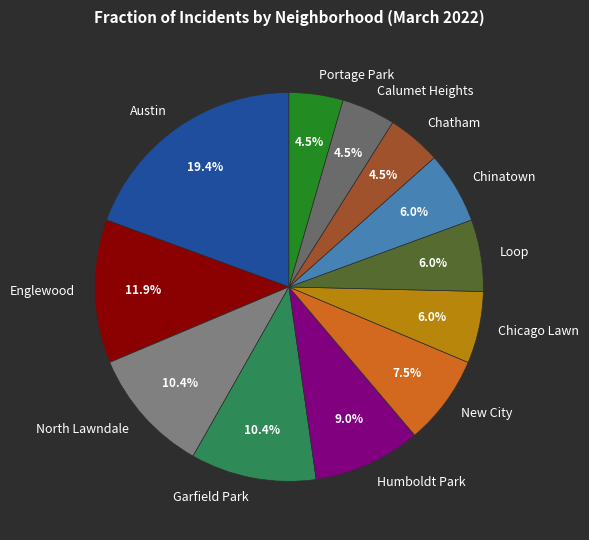

Does Austin account for over 50% of the chart?

No